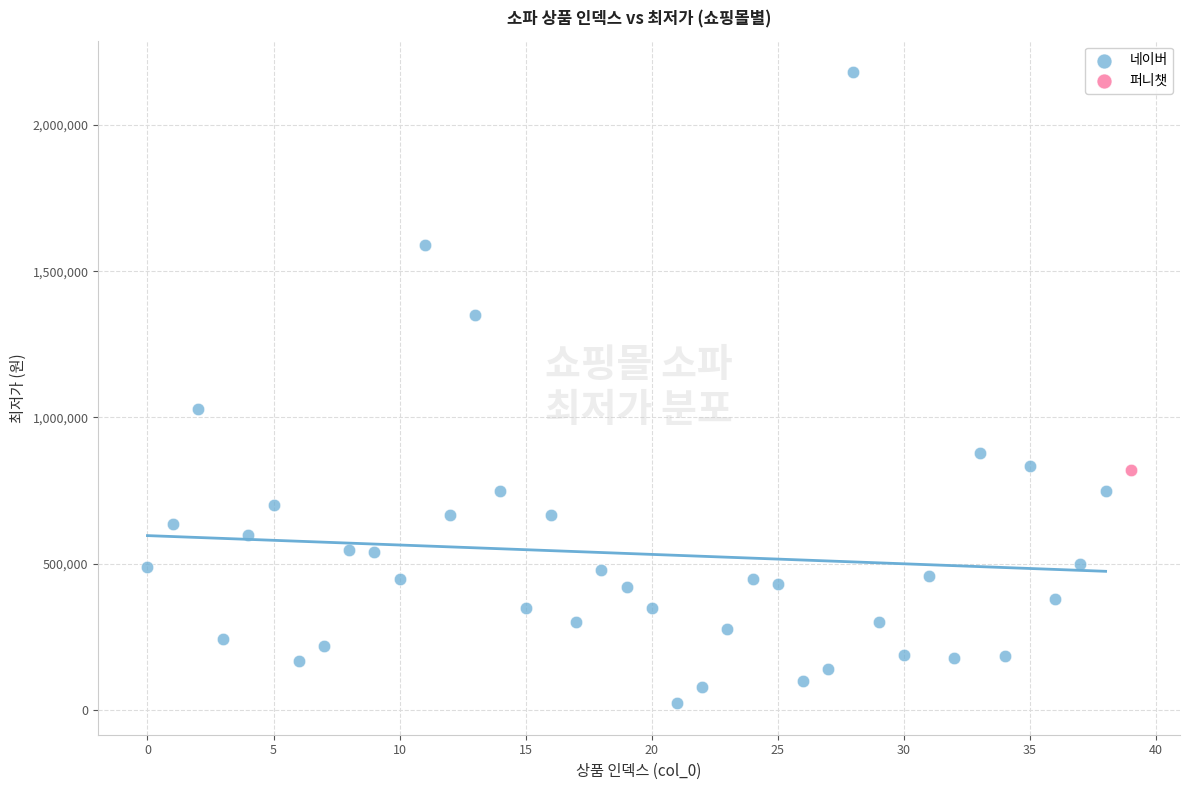

What are all the series names shown in the legend?

네이버, 퍼니챗